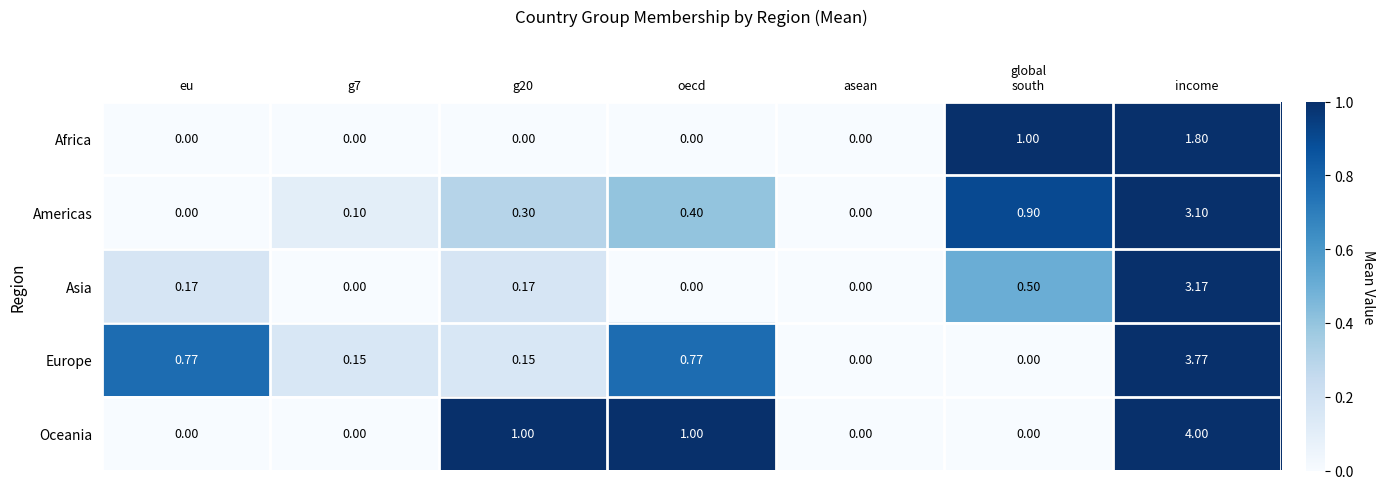

Count the number of data series in this chart.

5